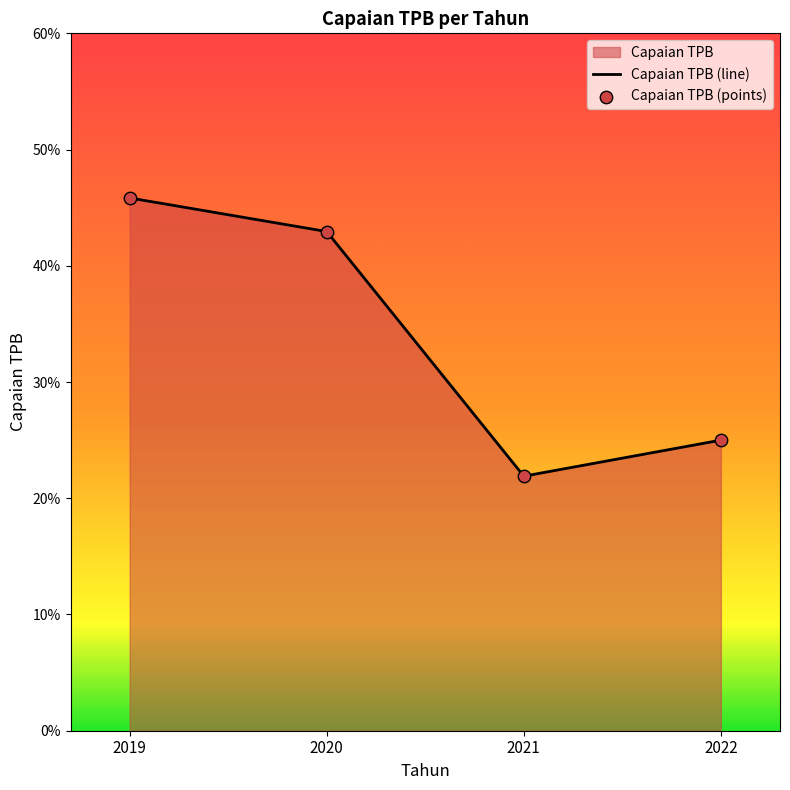

Which series has the largest total across all categories?

Capaian TPB (line)